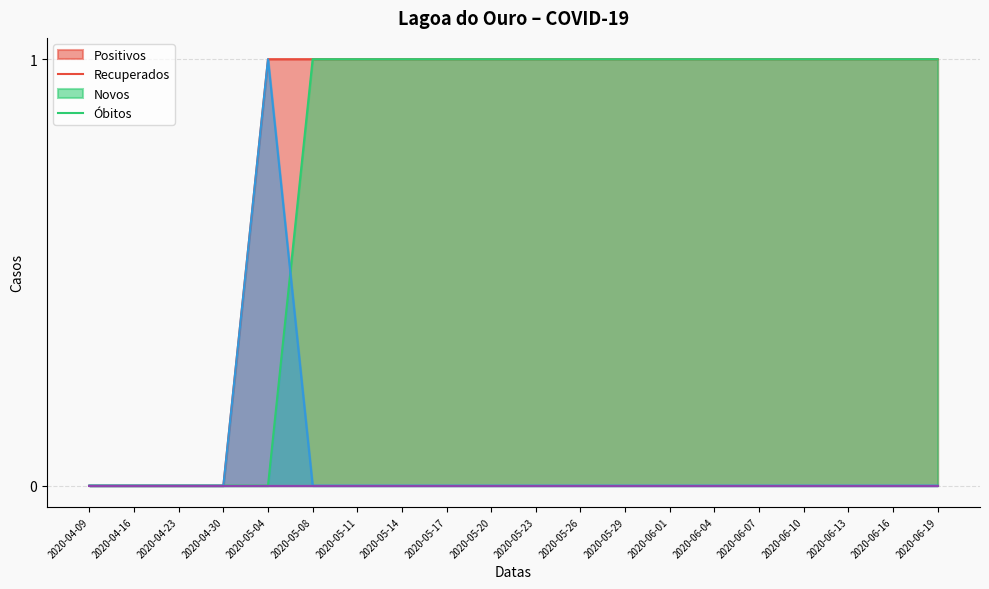

List the series in order of their peak value, lowest first.

Positivos, Recuperados, Novos